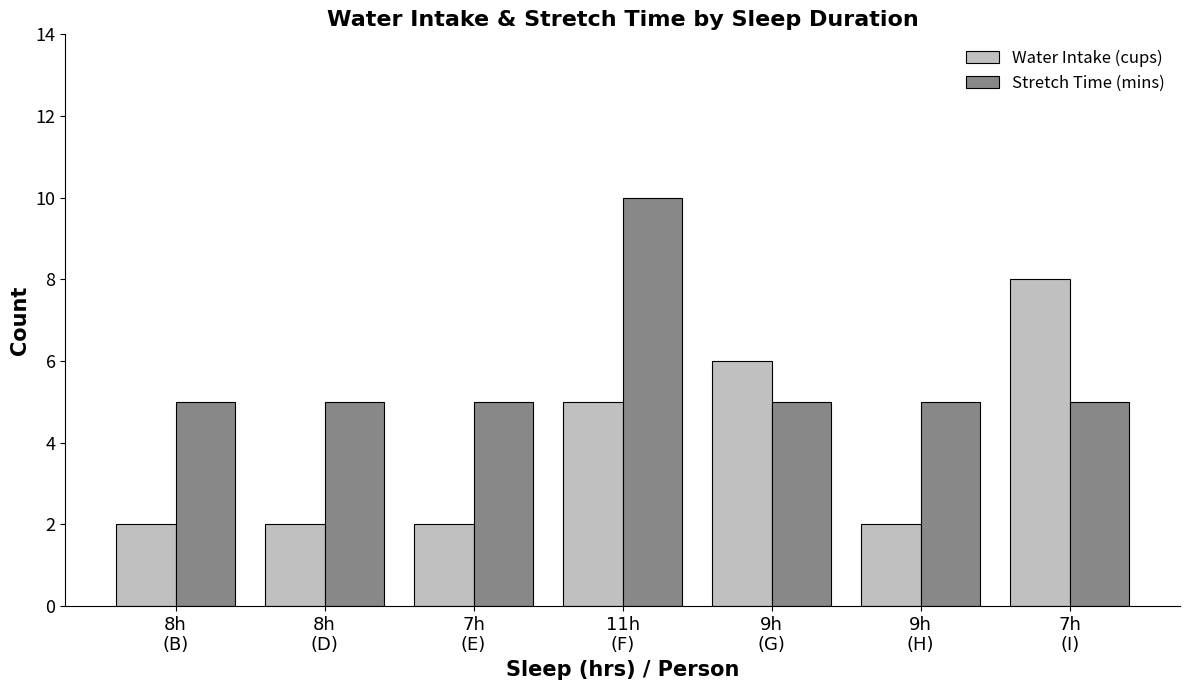

What are all the series names shown in the legend?

Water Intake (cups), Stretch Time (mins)